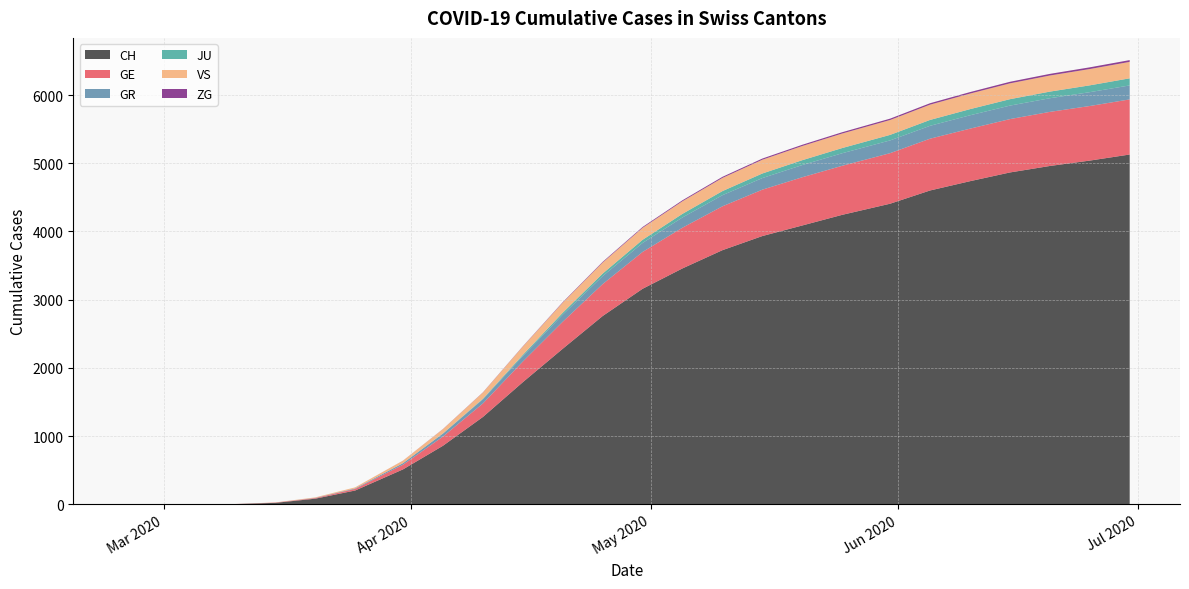

Reading left to right, extract all data points from this chart.

CH: 0	0	0	4	22	83	203	513	859	1281	1791	2281	2761	3160	3459	3726	3933	4088	4244	4407	4601	4737	4865	4960	5039	5128
GE: 0	0	0	1	4	9	23	68	135	198	302	396	468	540	597	643	680	707	719	741	759	770	782	793	800	808
GR: 0	0	0	0	0	3	8	23	43	61	81	104	117	132	150	163	170	179	184	187	189	196	198	200	203	205
JU: 0	0	0	0	0	0	0	0	3	8	17	28	37	46	53	60	67	71	76	81	86	90	94	97	100	104
VS: 0	0	0	0	2	7	15	37	63	91	122	148	162	176	185	193	202	208	213	218	224	228	232	236	239	241
ZG: 0	0	0	0	0	0	0	1	2	3	4	7	10	12	14	16	17	18	19	20	21	22	23	24	25	26